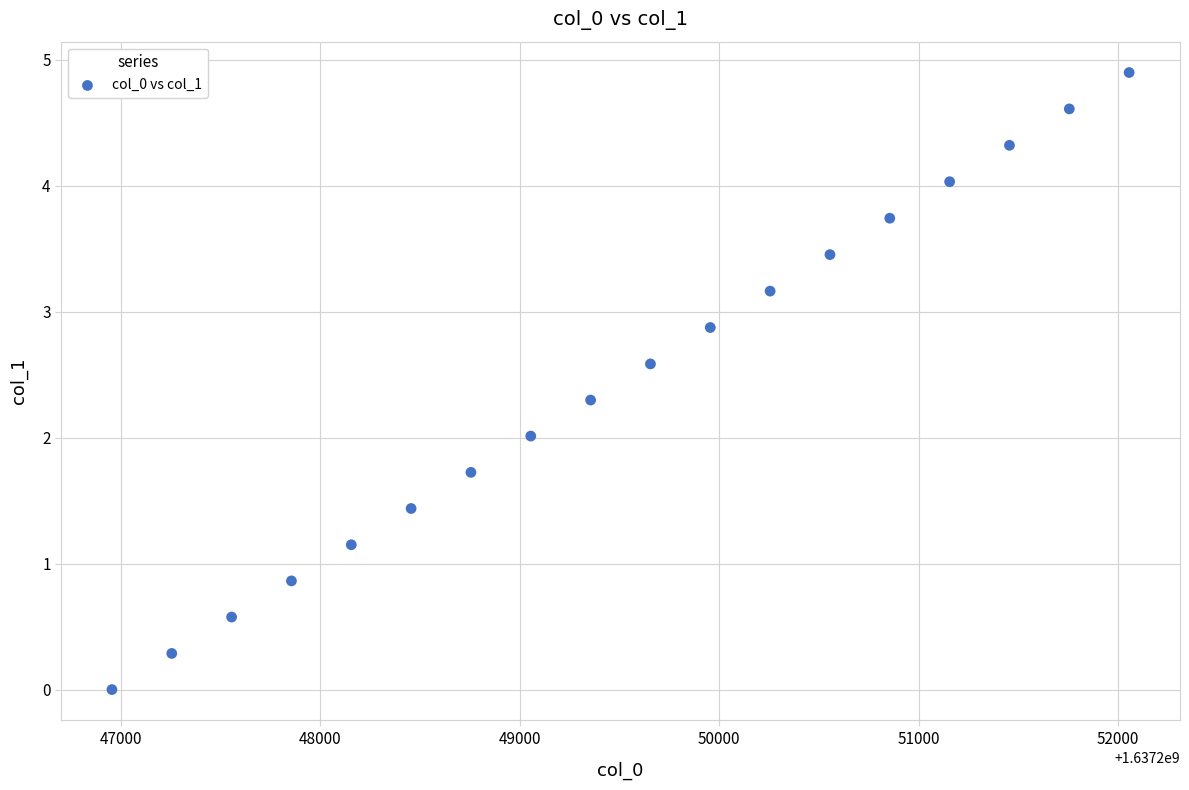

What is the range of X values (max minus min)?

5100.0